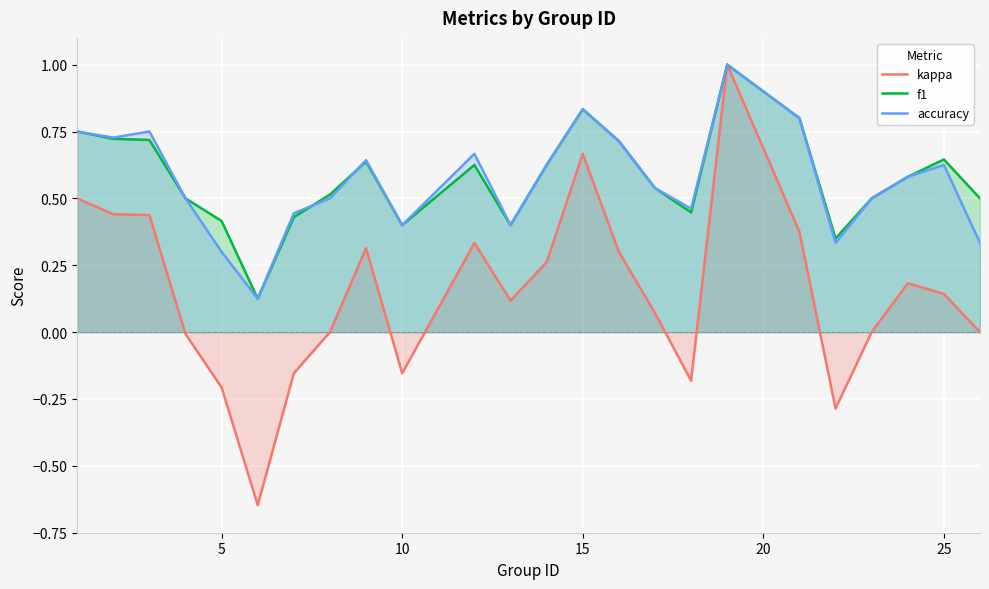

True or false: accuracy and kappa cross at least once.

False